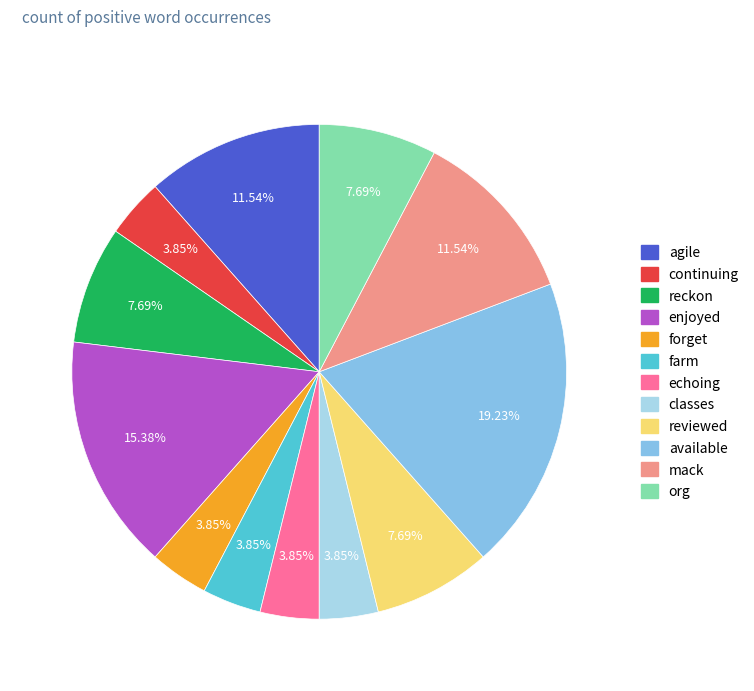

To the nearest percent, what is the average slice percentage?

8%